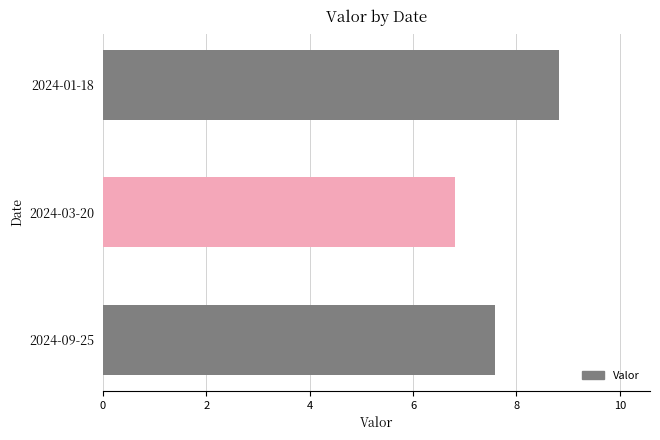

List the labels in order of value, smallest first.

2024-03-20, 2024-09-25, 2024-01-18